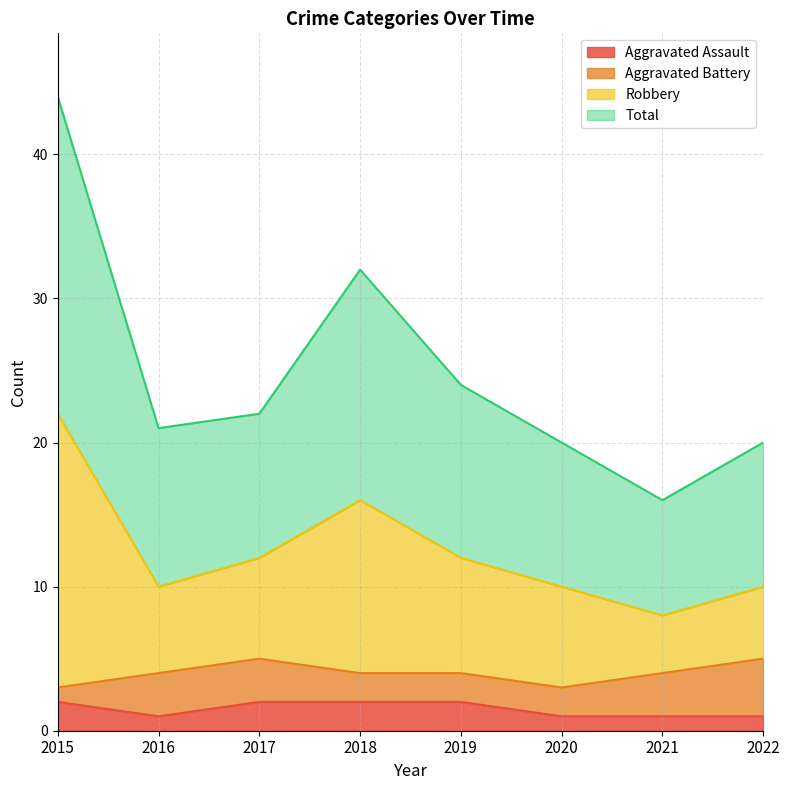

Which series has the largest range (max minus min)?

Robbery